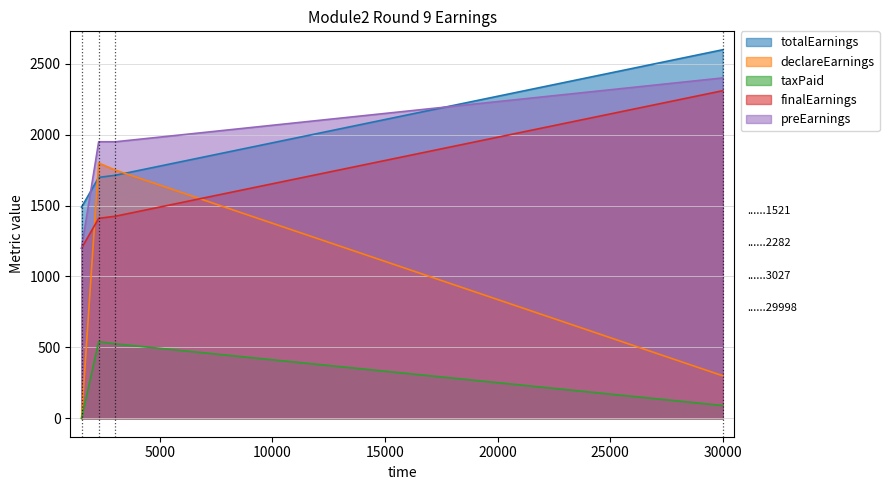

Which series has the largest total across all categories?

totalEarnings